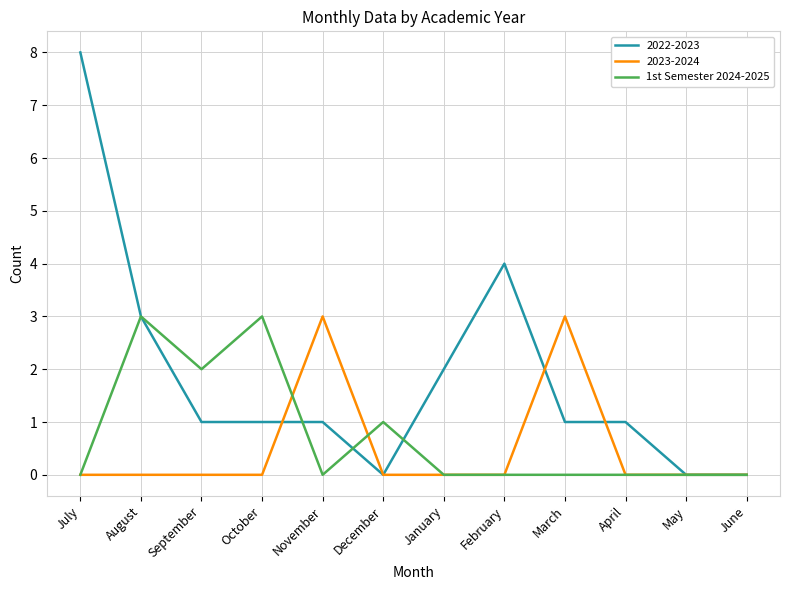

Is it true that 2022-2023 equals 1 at November?

True